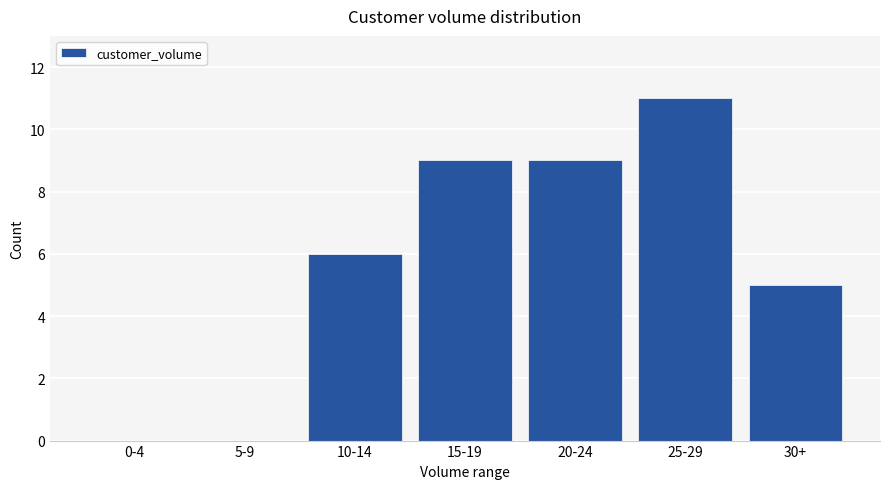

What is the sum of all values?

40